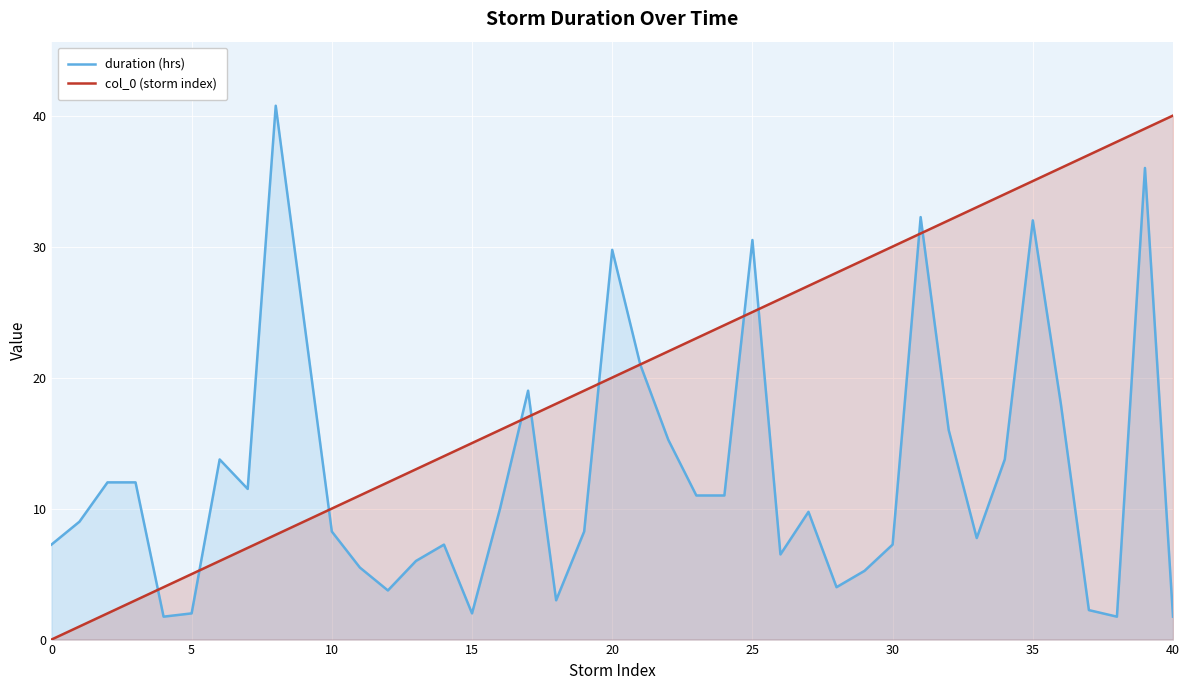

The value of col_0 (storm index) at 20 is 13.0. True or false?

False